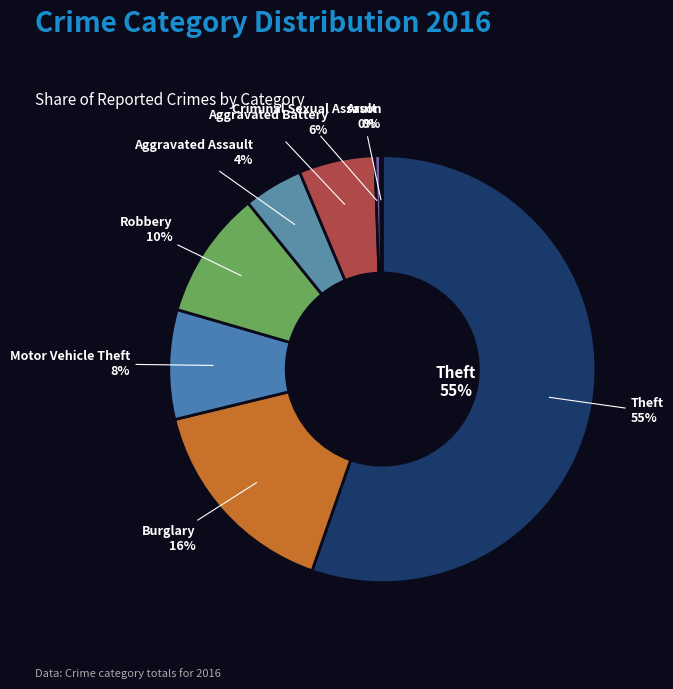

What is the largest slice in the pie chart?

Theft